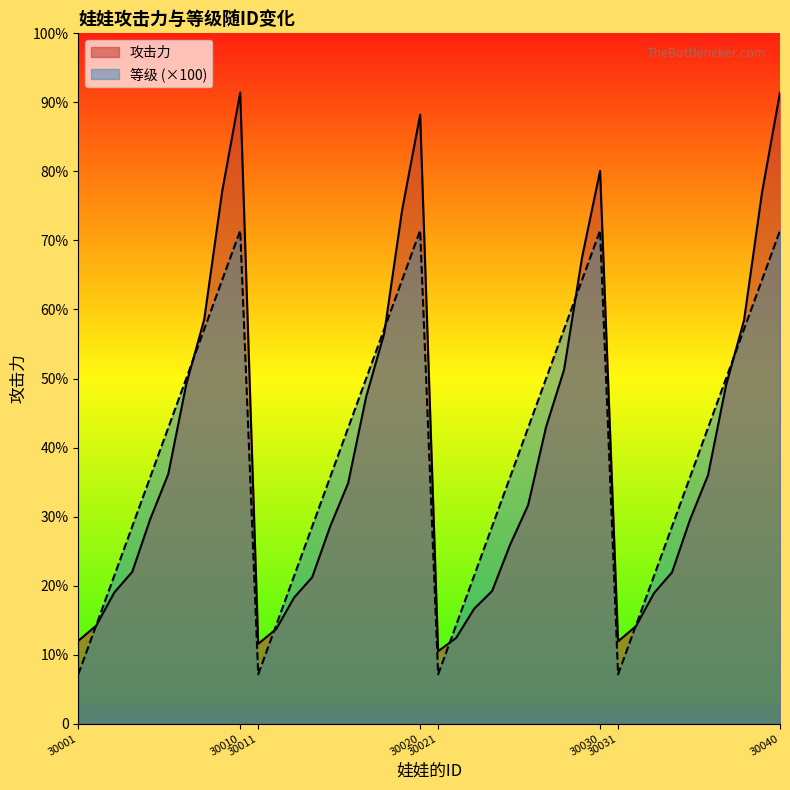

What is the difference between the 攻击力 values at 30030 and 30012?

929